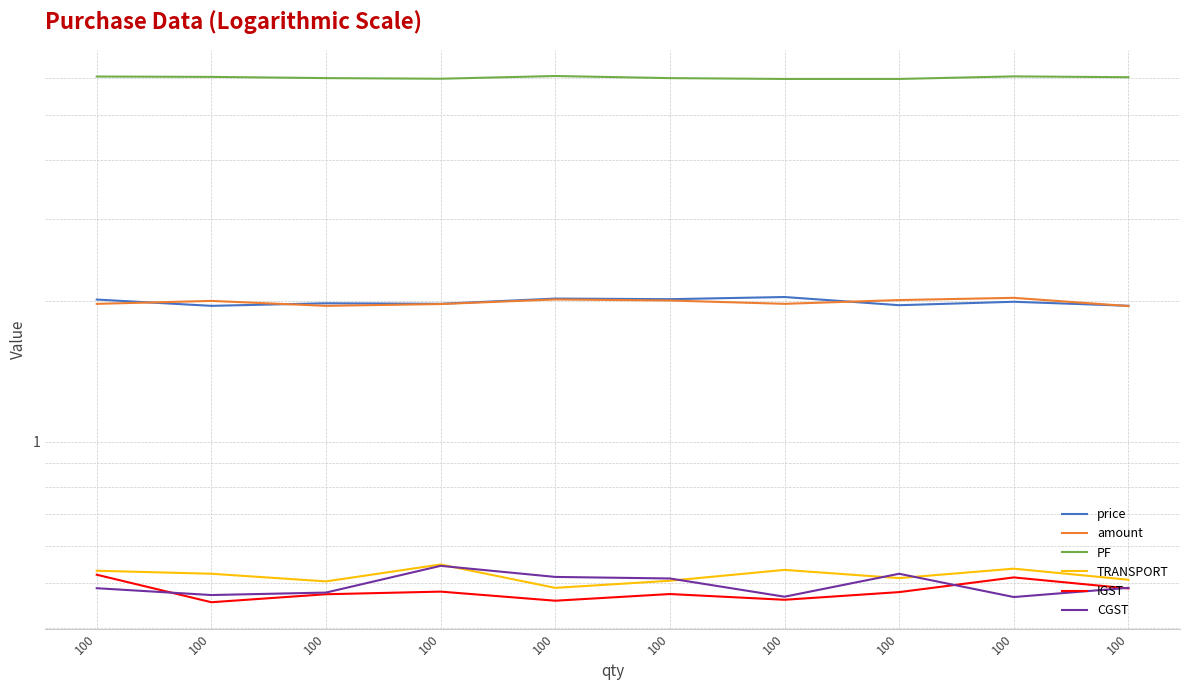

Reading right to left, list all the values displayed in this chart.

price: 100=2.0	100=2.0	100=2.0	100=2.0	100=2.0	100=2.0	100=2.0	100=2.0	100=2.0	100=2.0
amount: 100=2.0	100=2.0	100=2.0	100=2.0	100=2.0	100=2.0	100=2.0	100=2.0	100=2.0	100=2.0
PF: 100=6.0	100=6.0	100=6.0	100=6.0	100=6.0	100=6.0	100=6.0	100=6.0	100=6.0	100=6.0
TRANSPORT: 100=0.5	100=0.5	100=0.5	100=0.5	100=0.5	100=0.5	100=0.5	100=0.5	100=0.5	100=0.5
IGST: 100=0.5	100=0.5	100=0.5	100=0.5	100=0.5	100=0.5	100=0.5	100=0.5	100=0.5	100=0.5
CGST: 100=0.5	100=0.5	100=0.5	100=0.5	100=0.5	100=0.5	100=0.5	100=0.5	100=0.5	100=0.5